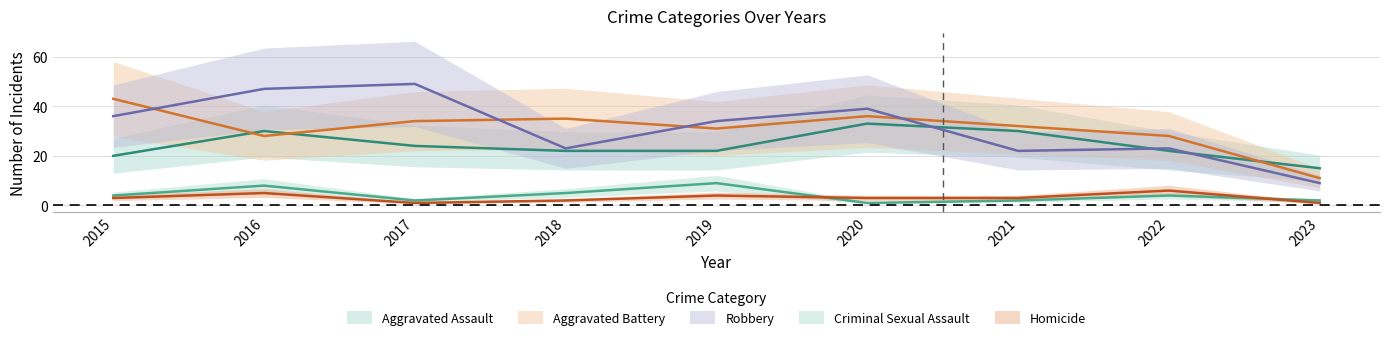

Is the value of Homicide at 2019 greater than the value of Criminal Sexual Assault at 2017?

Yes